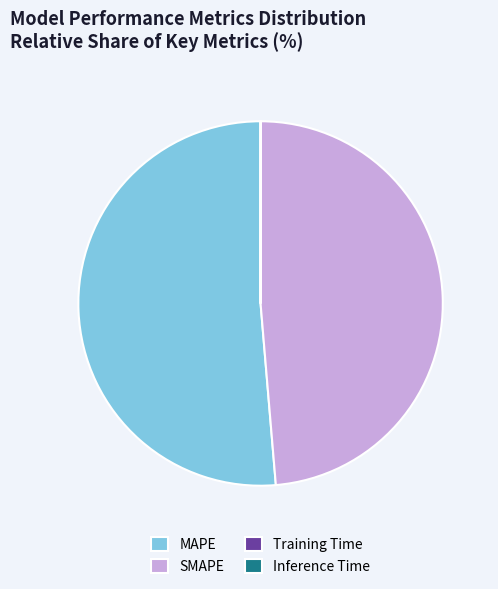

What is the majority slice?

MAPE